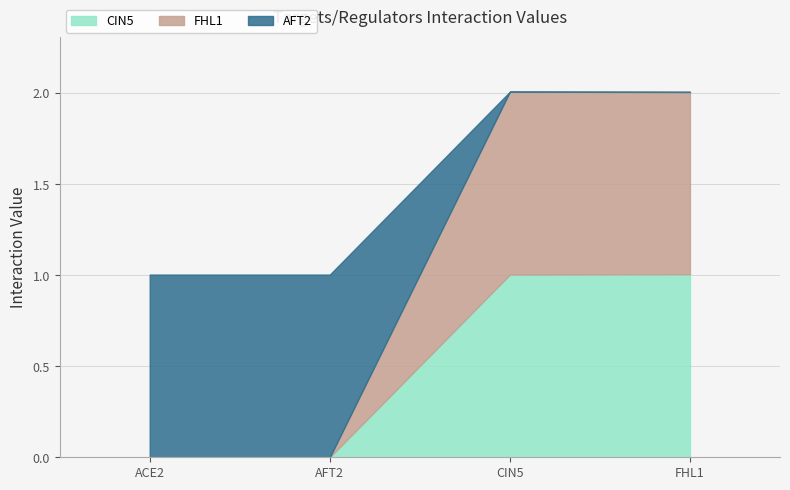

What is the total value across all series at ACE2?

1.0